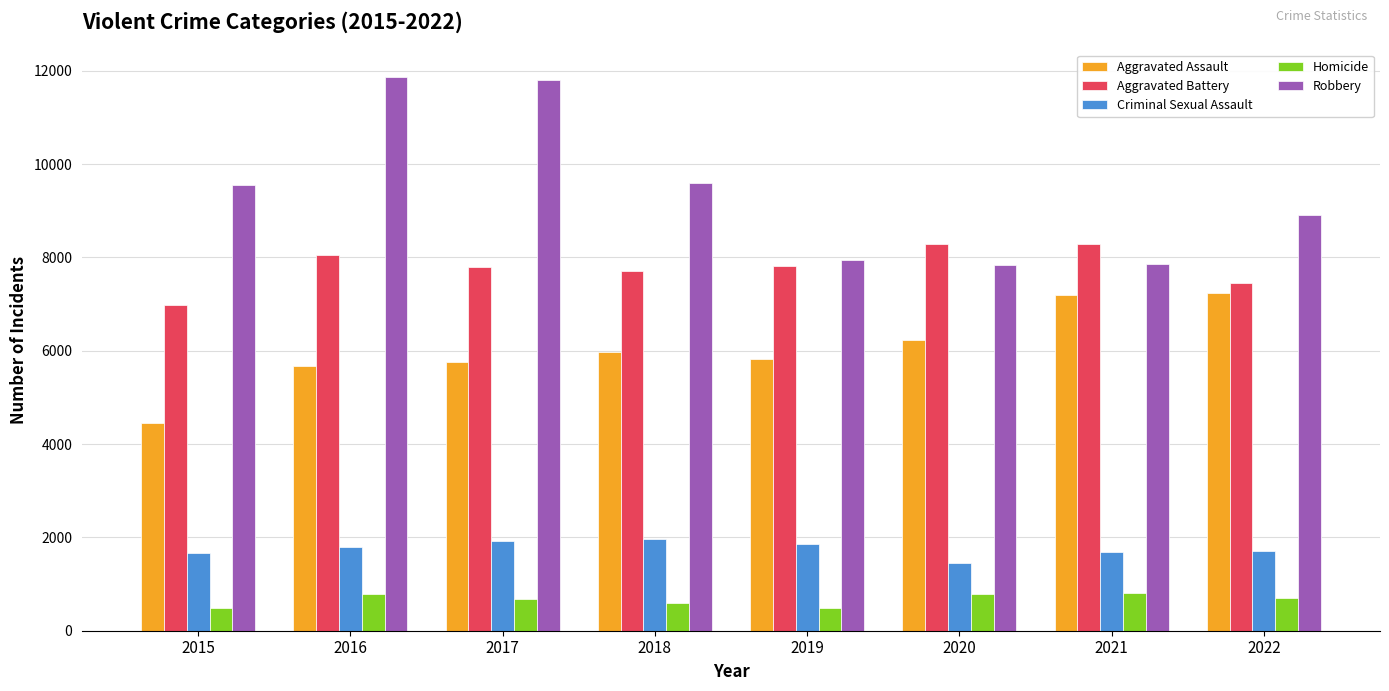

What is the difference between the highest and lowest values at 2021?

7497